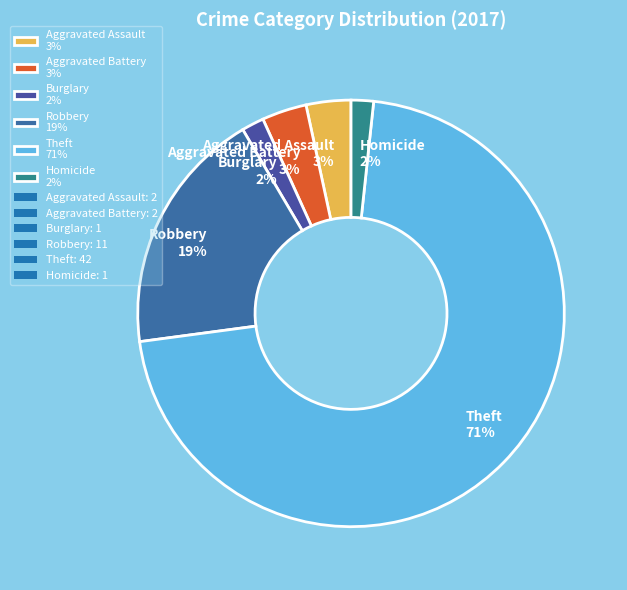

How many slices are in this pie chart?

6